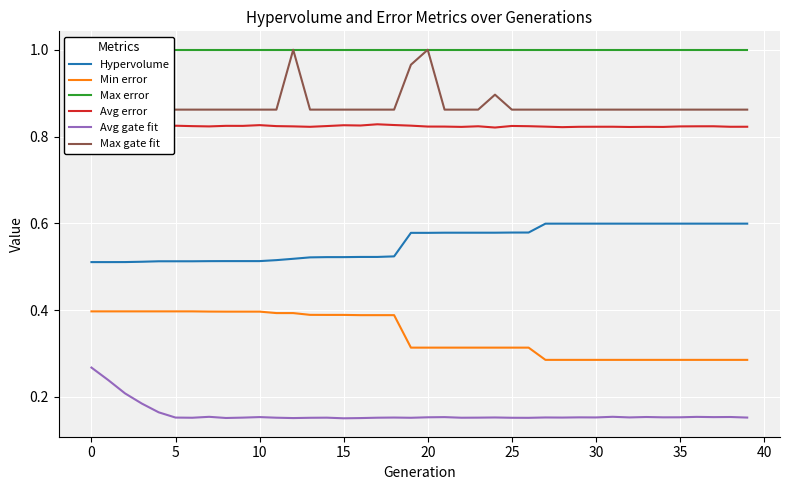

True or false: Min error and Avg gate fit intersect in this chart.

False